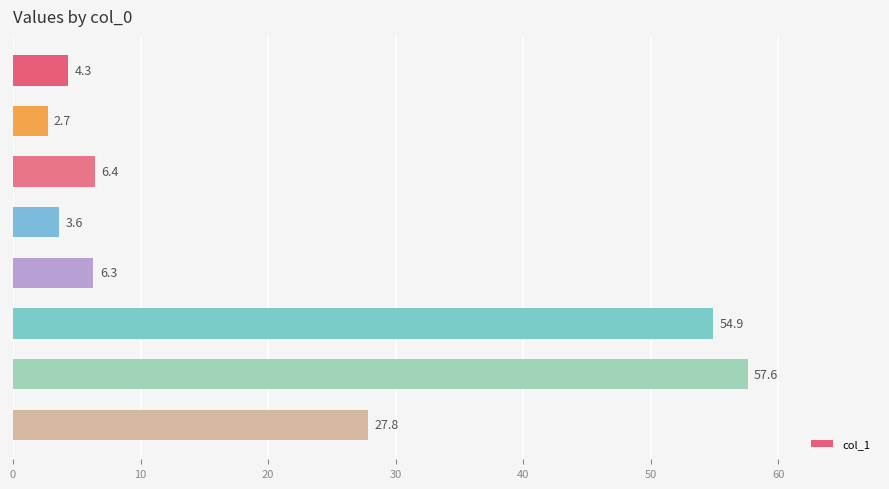

What is the value of the 2nd bar from the top?

2.7